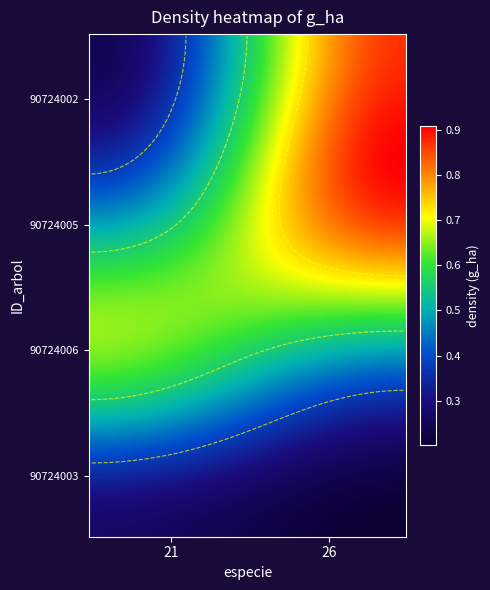

At how many categories does at least one series exceed 0?

2